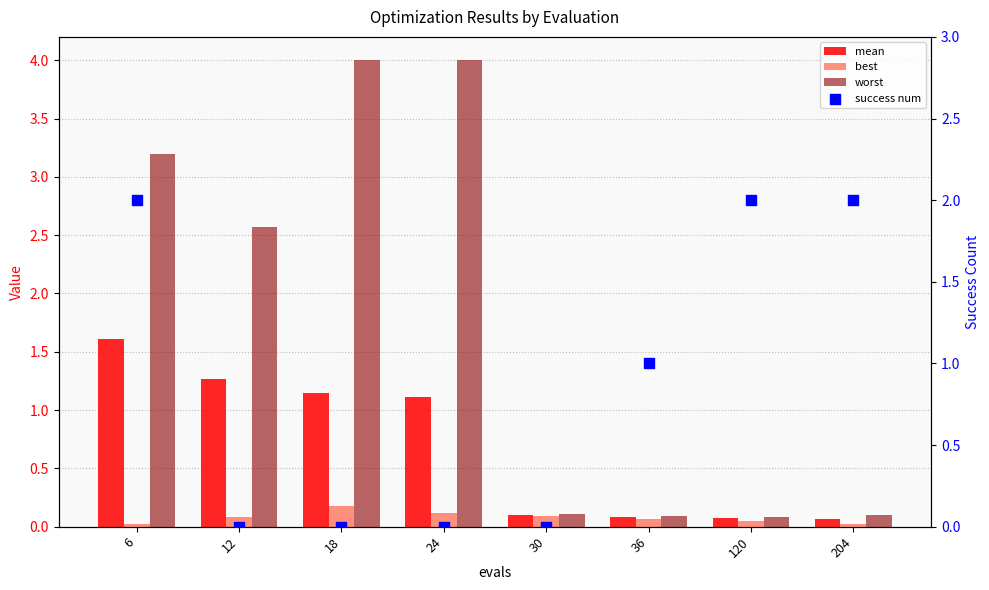

Which series reaches the minimum Y coordinate?

success num